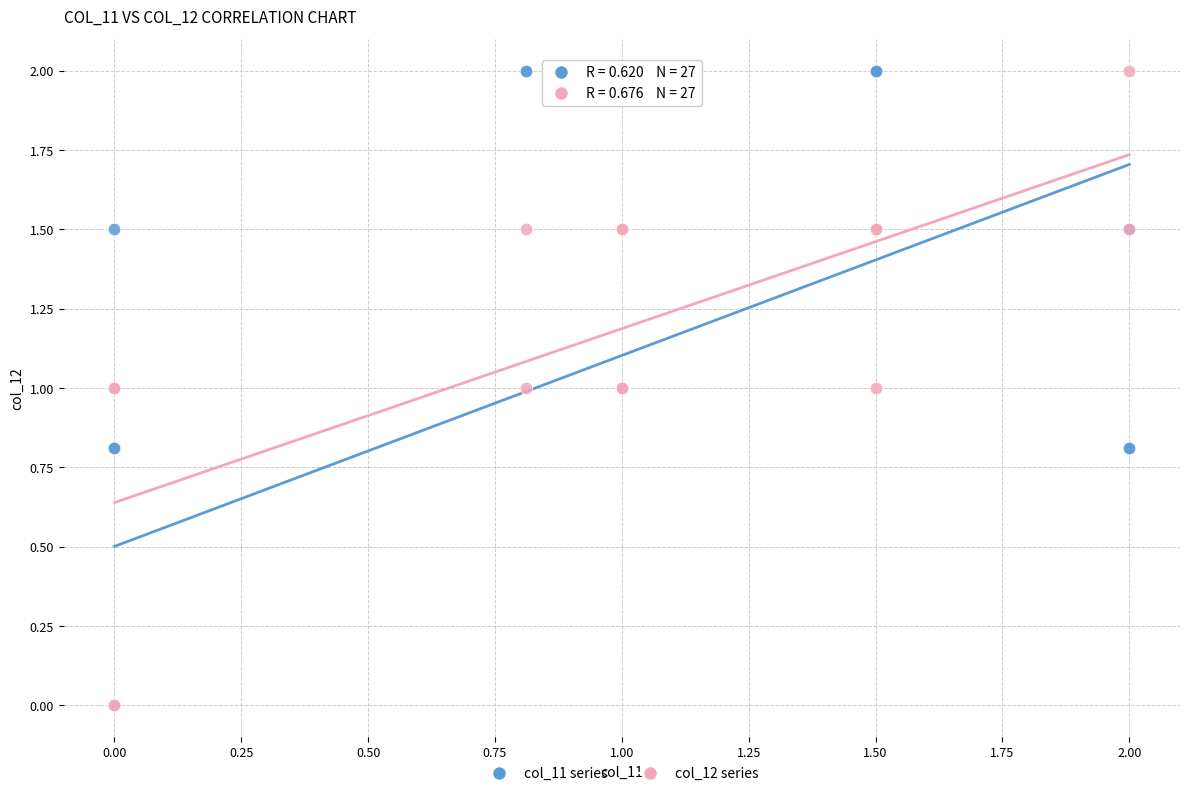

What are all the series names shown in the legend?

col_11 series, col_12 series